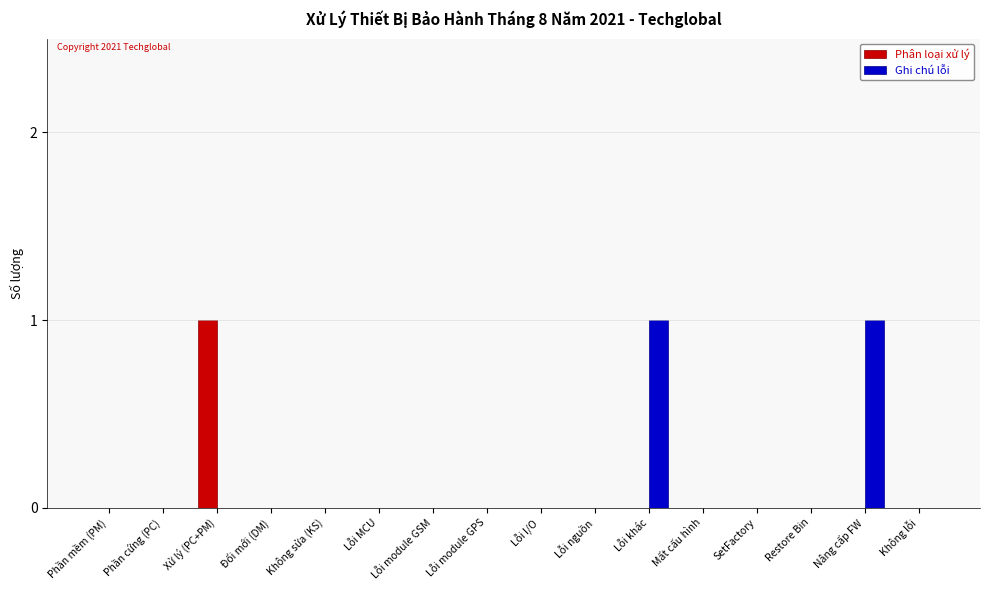

The value of Phân loại xử lý at Đổi mới (DM) is 0. True or false?

True